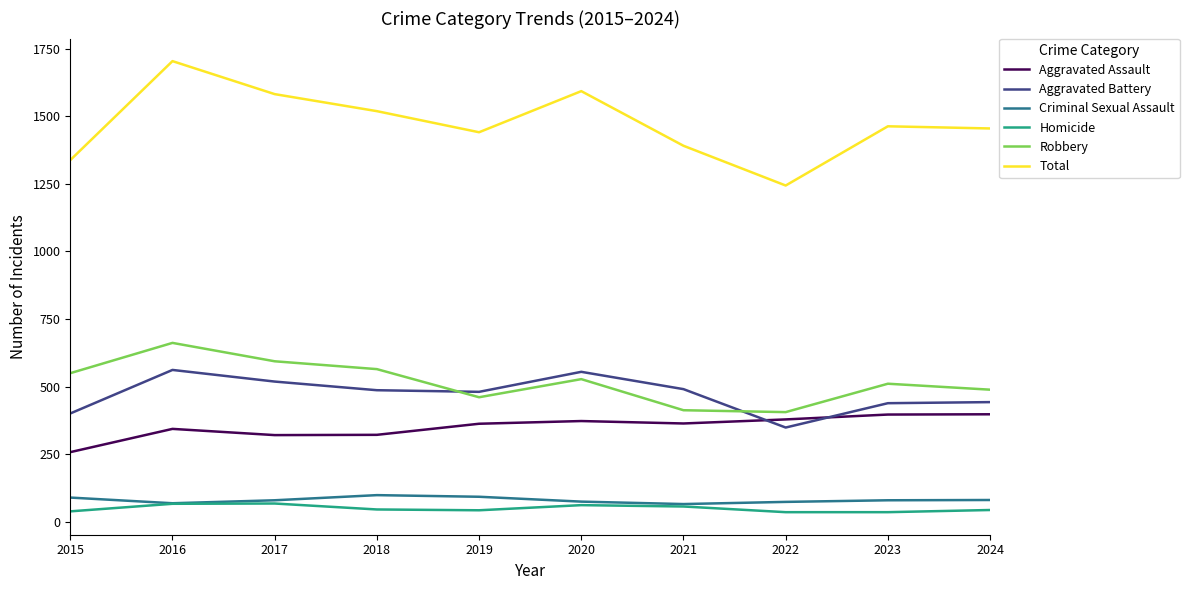

Between 2020 and 2022, which series saw the biggest shift?

Total